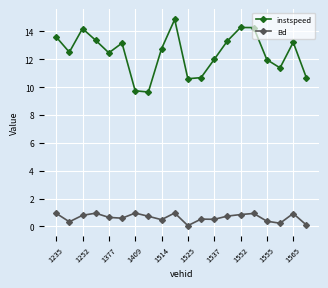

How many lines are shown in the chart?

2